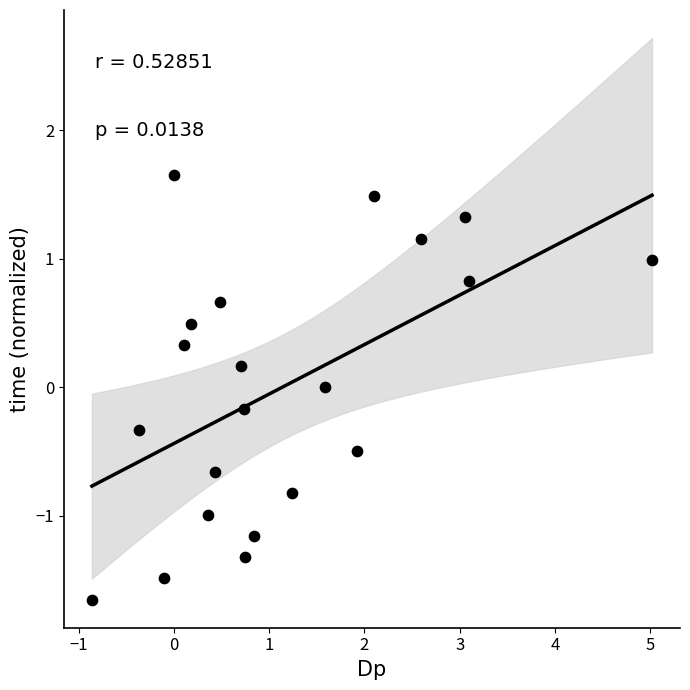

What is the range of Y values (max minus min)?

3.3